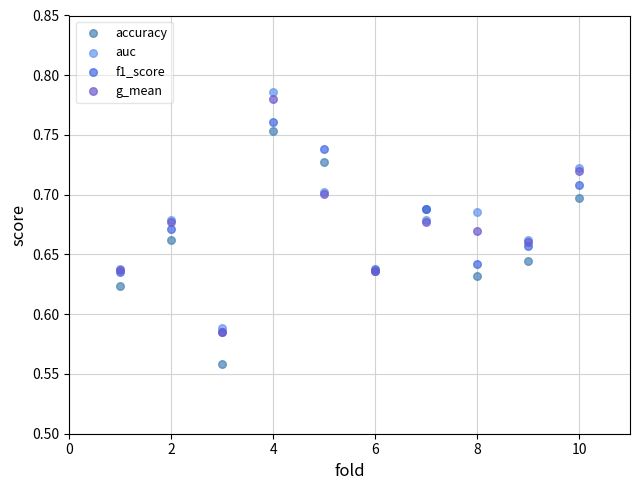

Which series contains the highest Y value?

auc